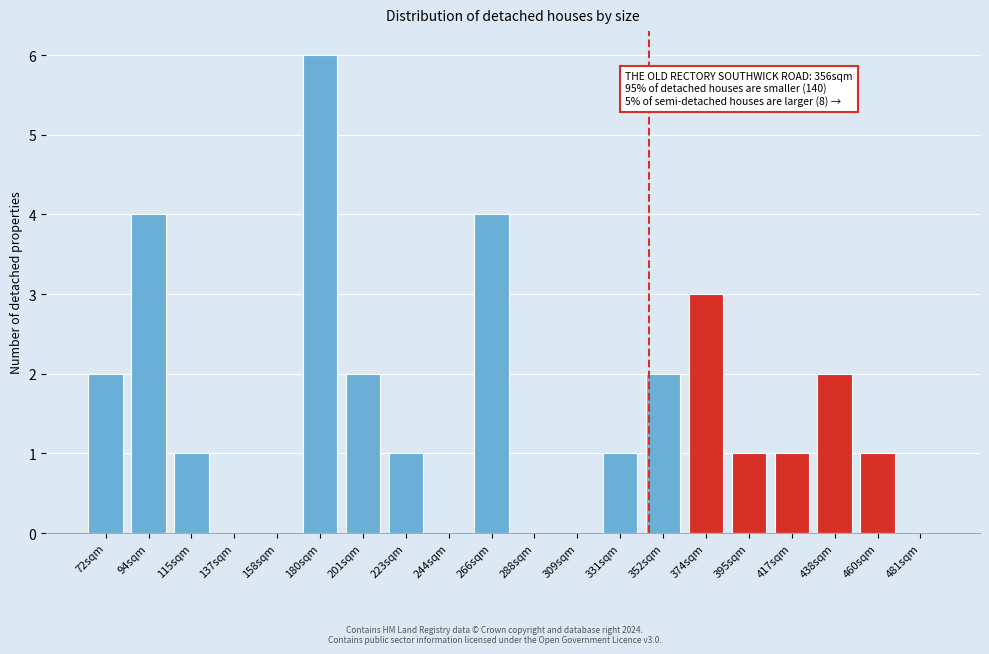

Reading right to left, extract all data points from this chart.

481sqm=0	460sqm=1	438sqm=2	417sqm=1	395sqm=1	374sqm=3	352sqm=2	331sqm=1	309sqm=0	288sqm=0	266sqm=4	244sqm=0	223sqm=1	201sqm=2	180sqm=6	158sqm=0	137sqm=0	115sqm=1	94sqm=4	72sqm=2